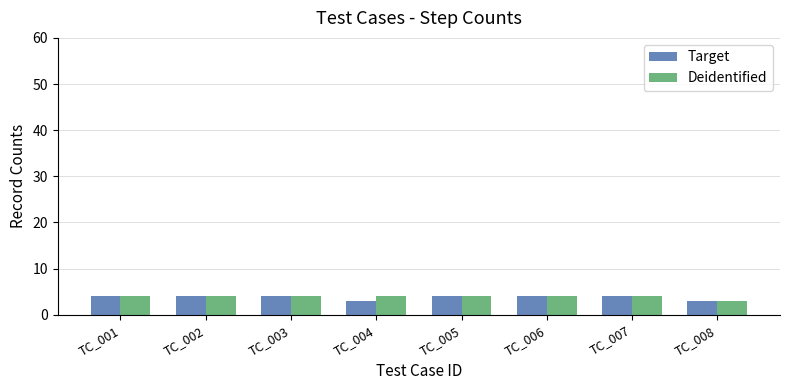

True or false: Deidentified has a value of 1 at TC_006.

False